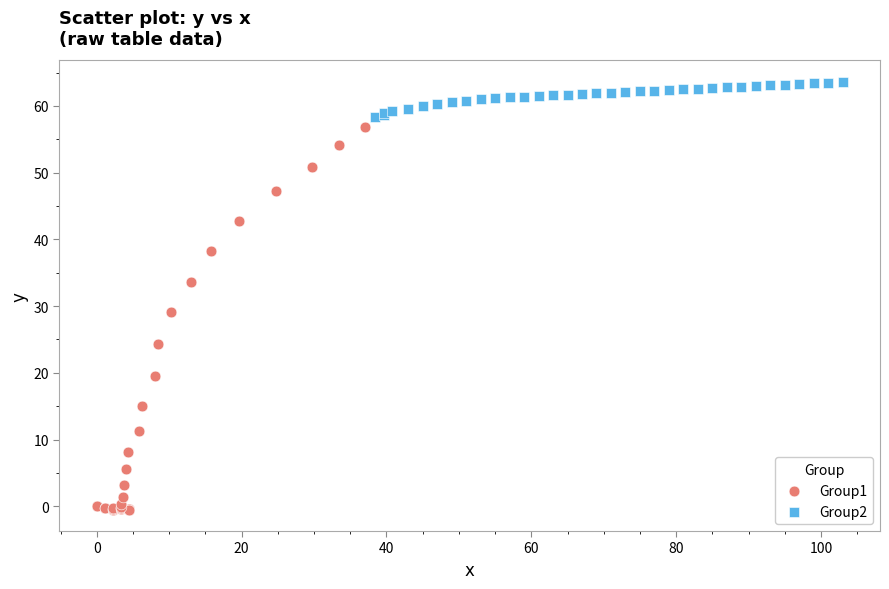

What are all the series names shown in the legend?

Group1, Group2